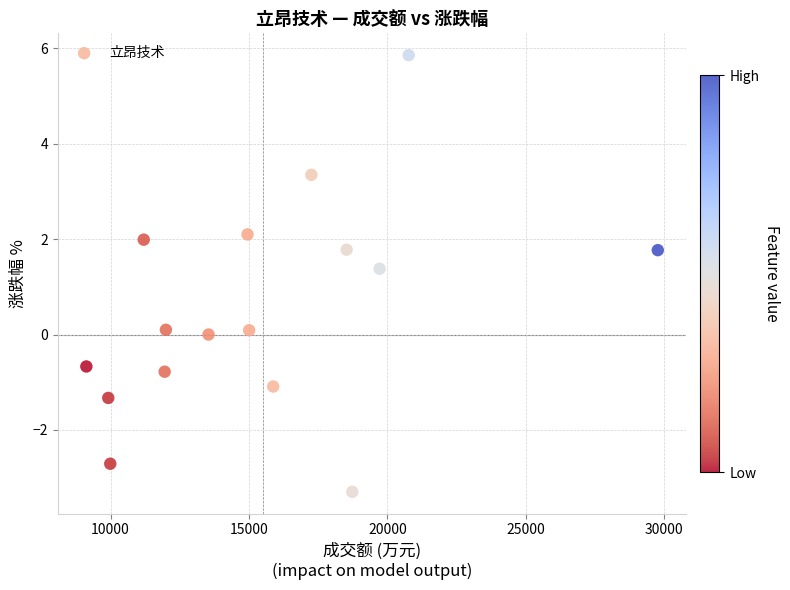

What Y value in the scatter plot is closest to 1?

1.4